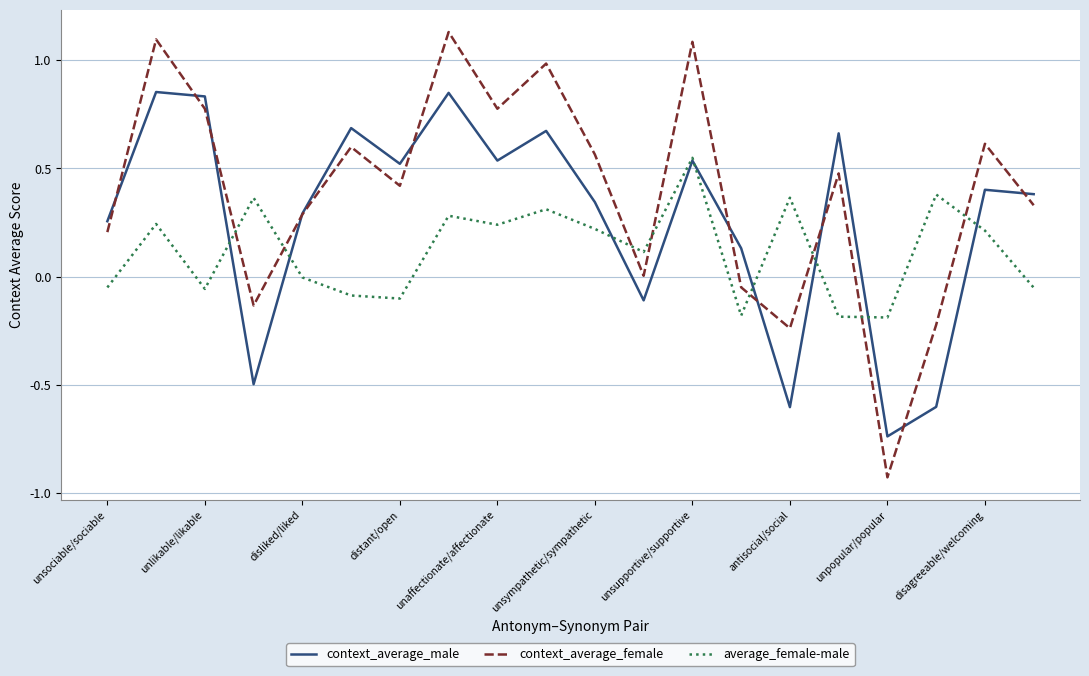

Which series has the widest spread of values?

context_average_female